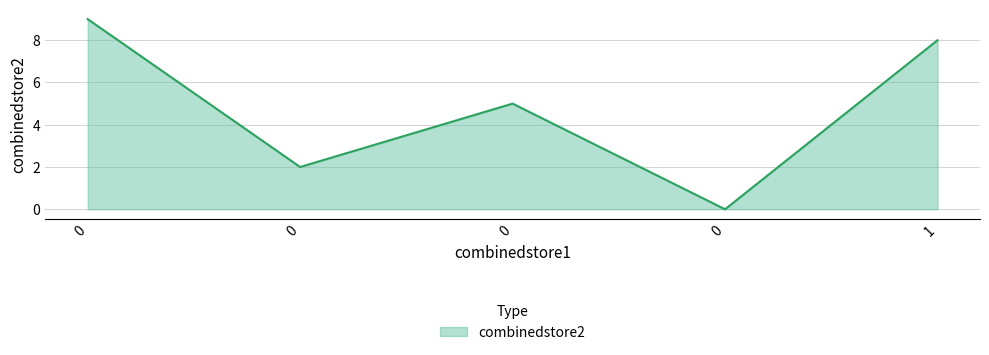

What is the value of the 1st point from the left?

9